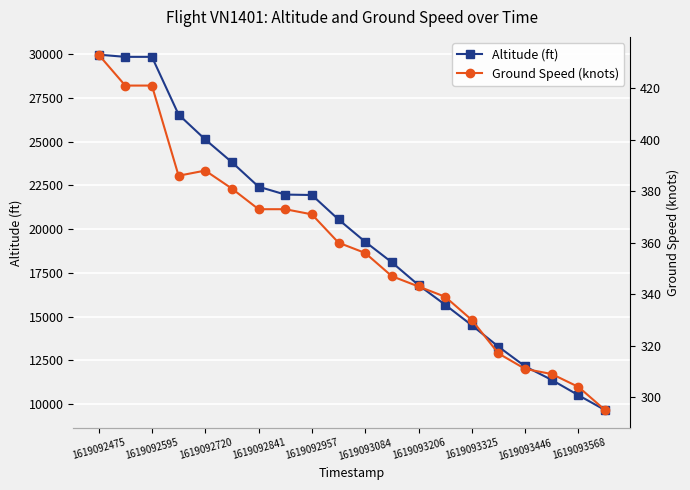

The Altitude (ft) series shows 25125 at 1619092720. True or false?

True